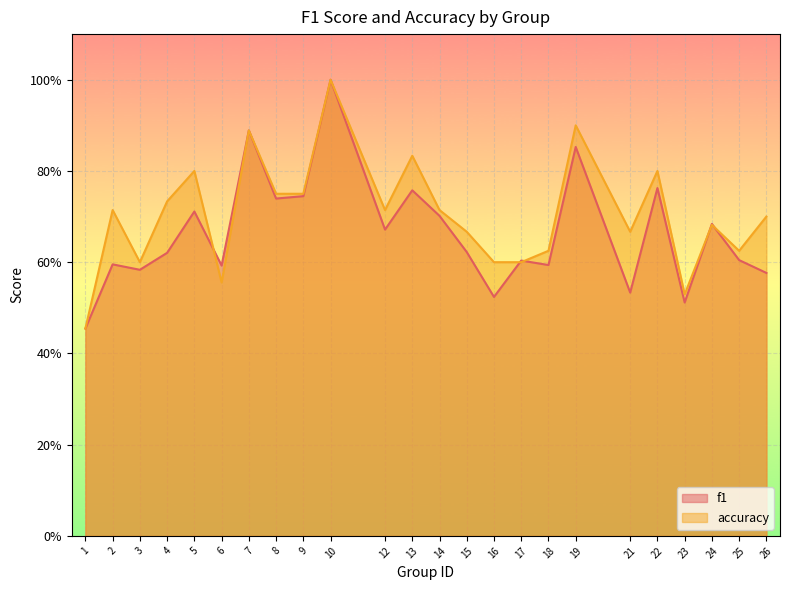

What is the minimum value for accuracy?

0.5